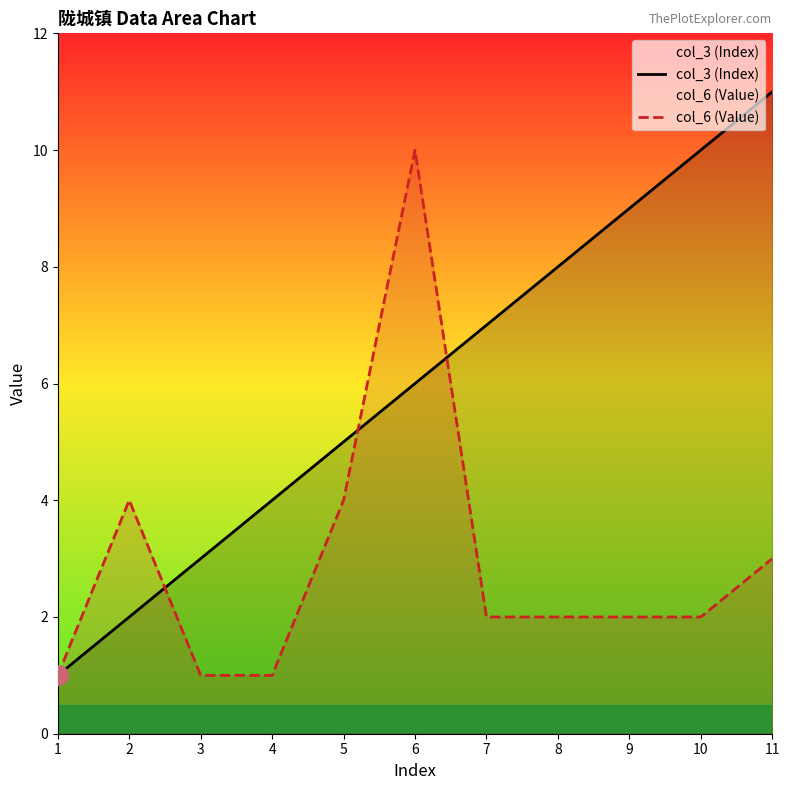

What value does the col_6 (Value) series have at 2?

4